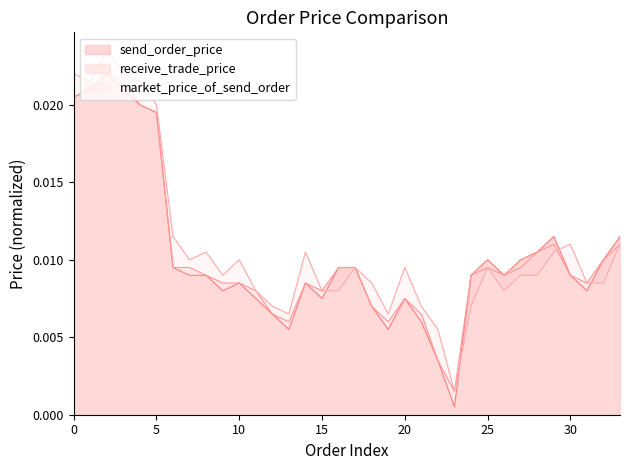

How many interior local valleys does the send_order_price series have?

7